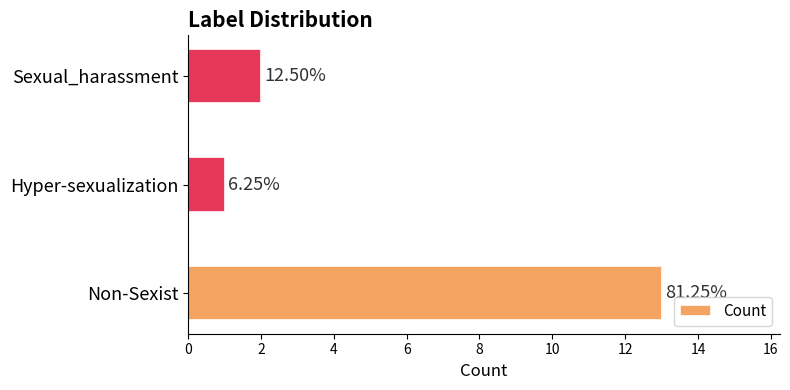

Does the chart contain any negative values?

No